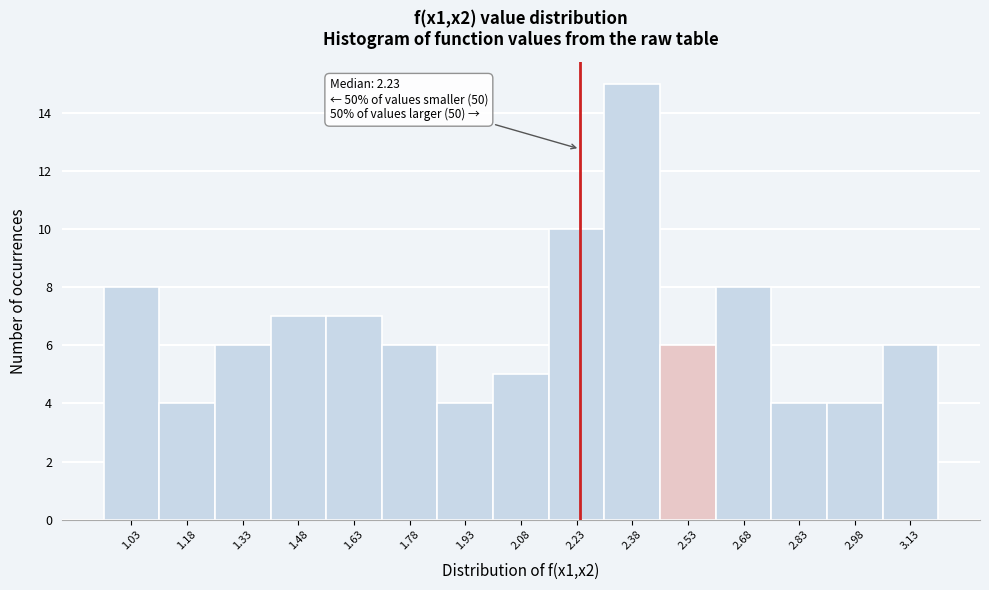

Over which range of the x-axis is the bar tallest?

2.30 to 2.46